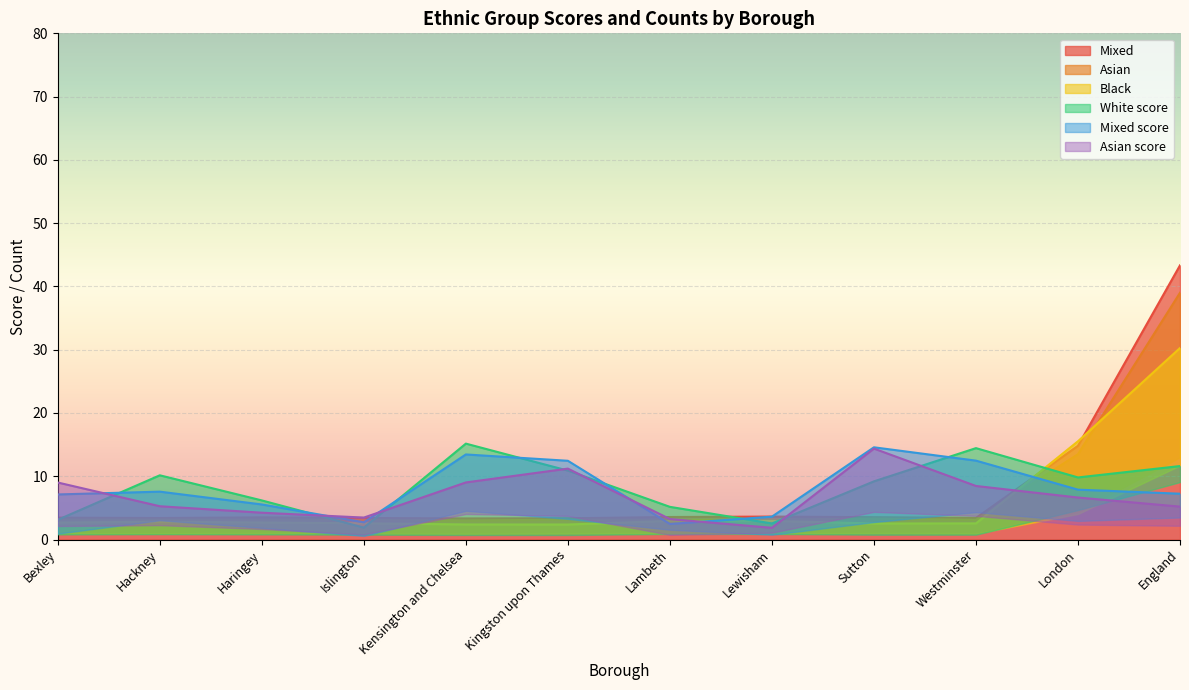

What is the value of the Mixed point at the 8th from the left?

3.6